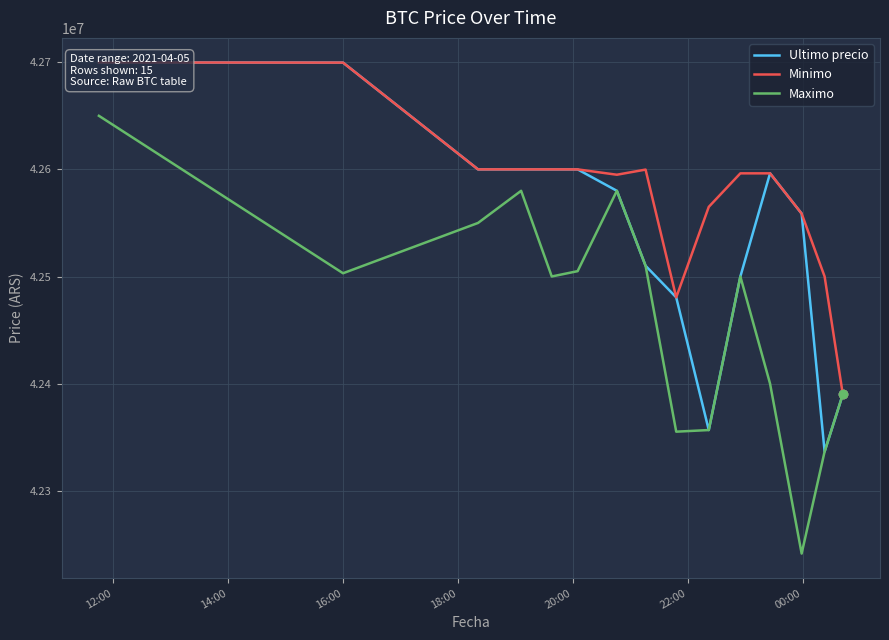

What is the lowest value of the Maximo series?

42241399